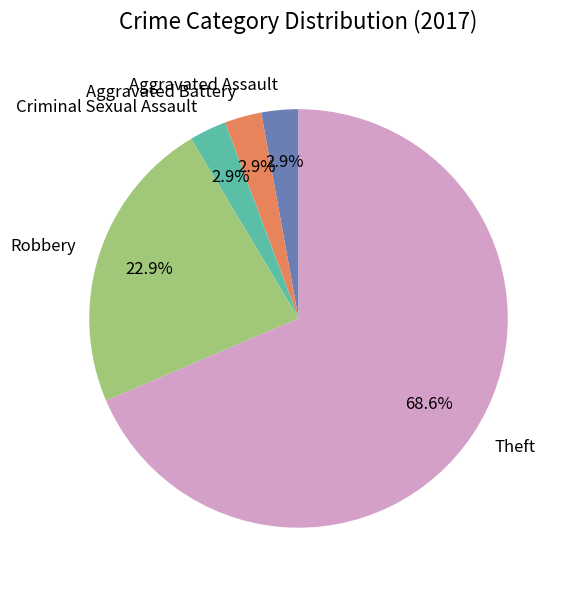

What percentage is the Robbery slice, to the nearest percent?

23%